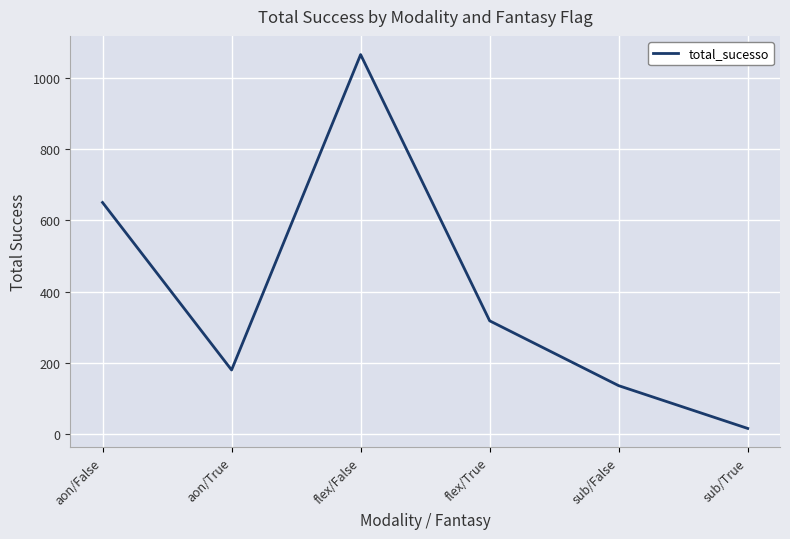

Read the value at aon/True.

180